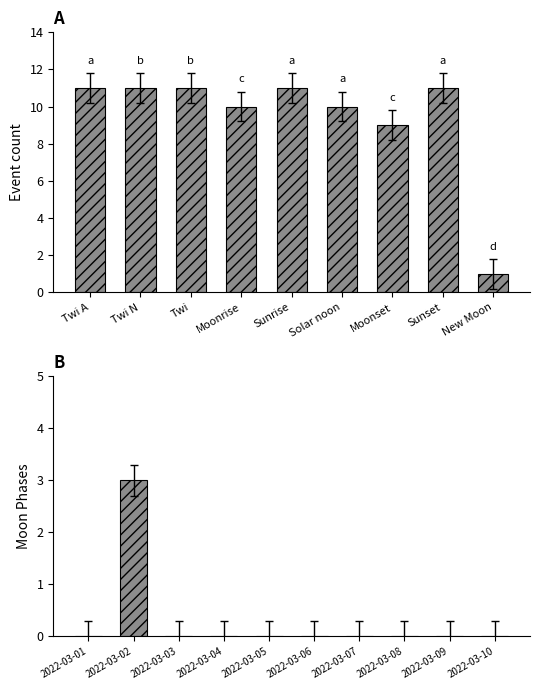

List the labels in order of value, smallest first.

2022-03-01, 2022-03-03, 2022-03-04, 2022-03-05, 2022-03-06, 2022-03-07, 2022-03-08, 2022-03-09, 2022-03-10, 2022-03-02